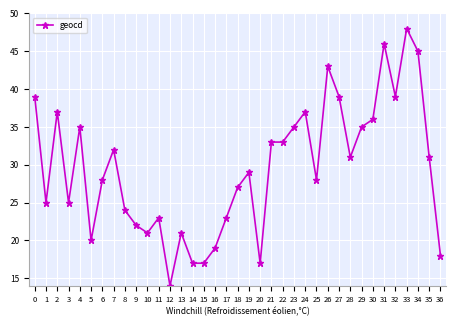

How many lines are shown in the chart?

1